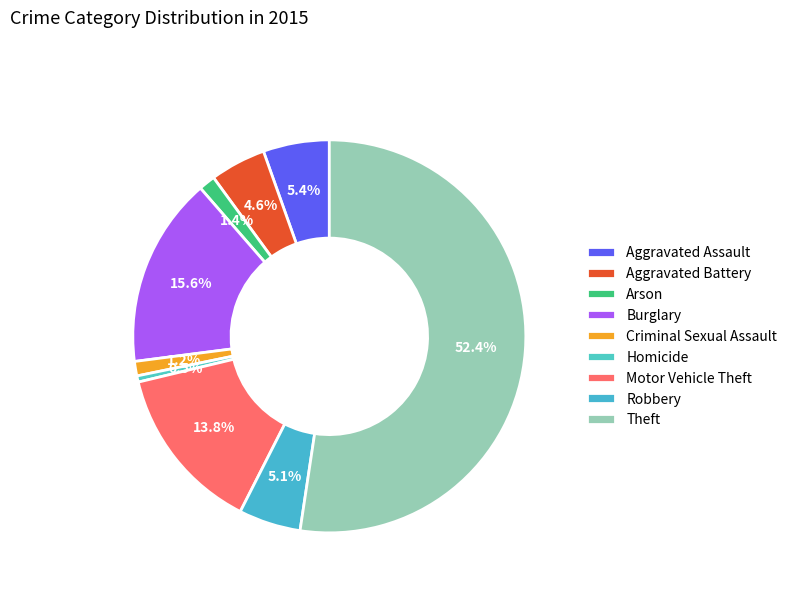

Which slice represents more than half of the pie?

Theft